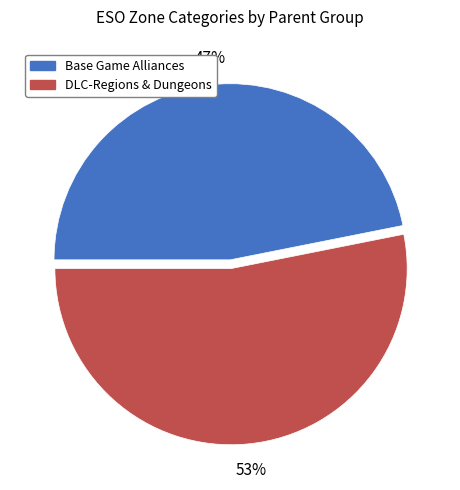

To the nearest percent, what is the difference between the largest and smallest slice percentages?

6%